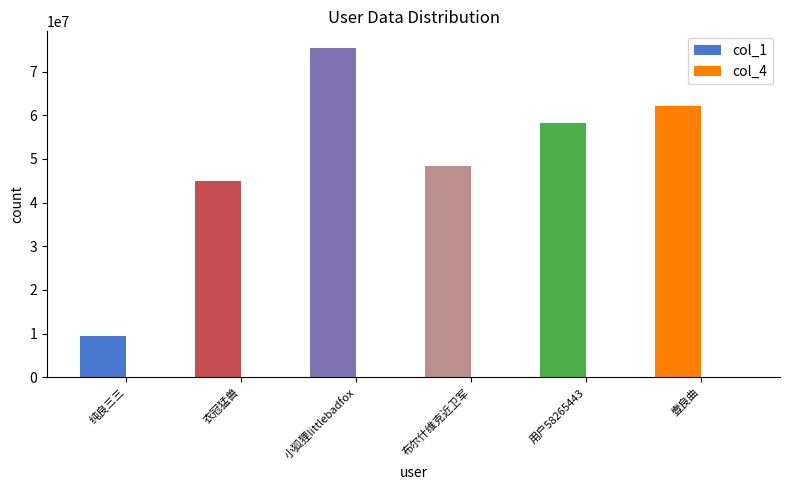

What is the maximum value for col_4?

285